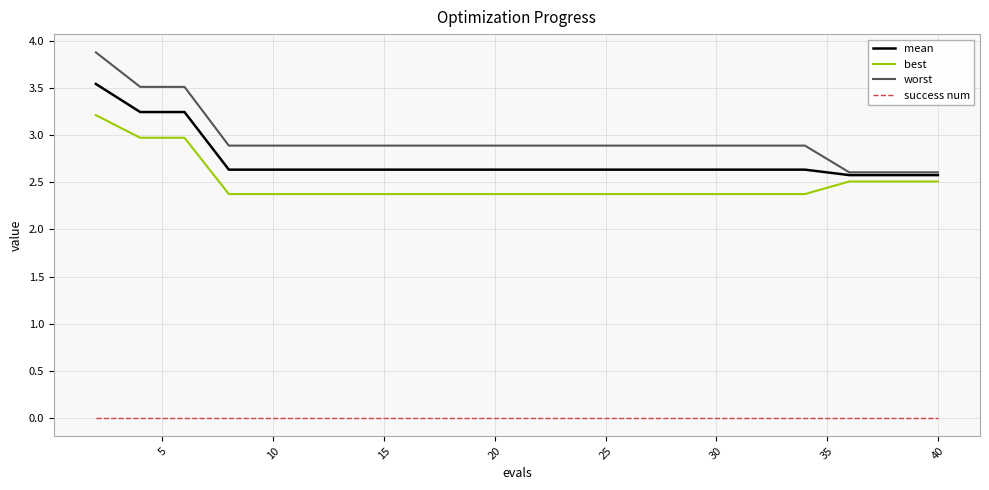

Rank the series by their maximum value, from lowest to highest.

success num, best, mean, worst